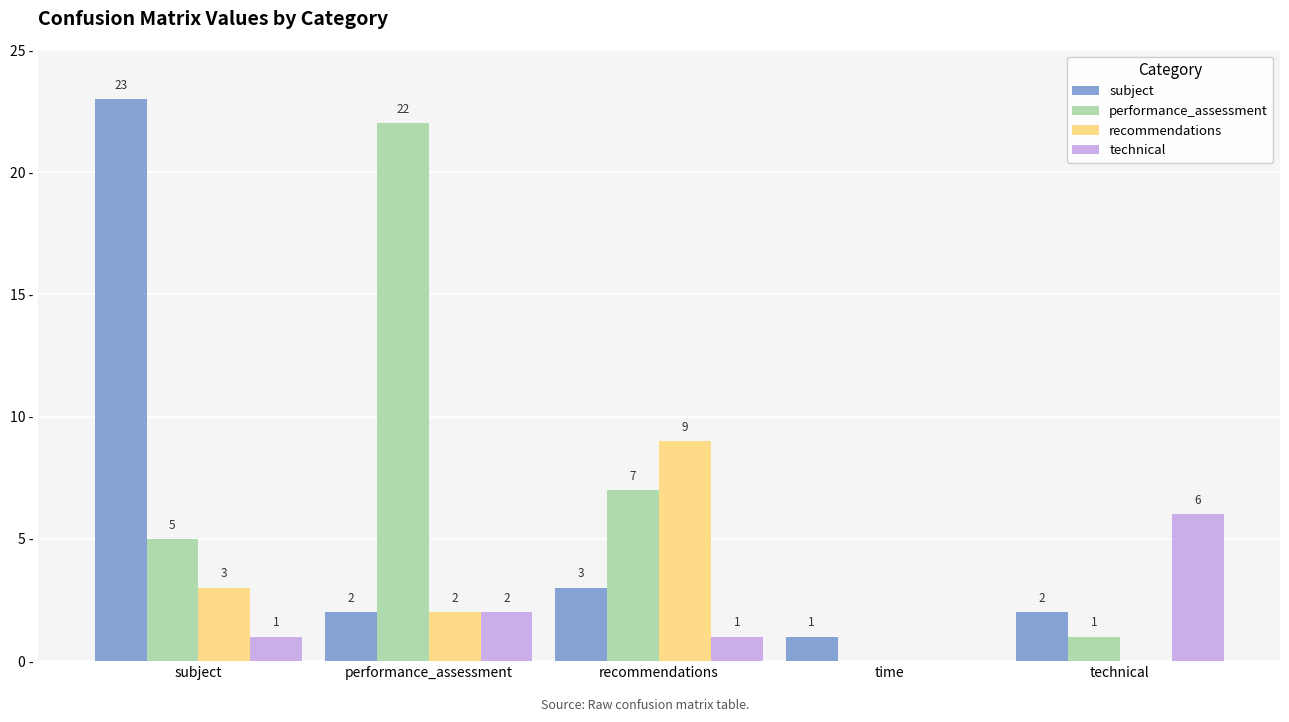

Which category has the highest value across all series?

subject